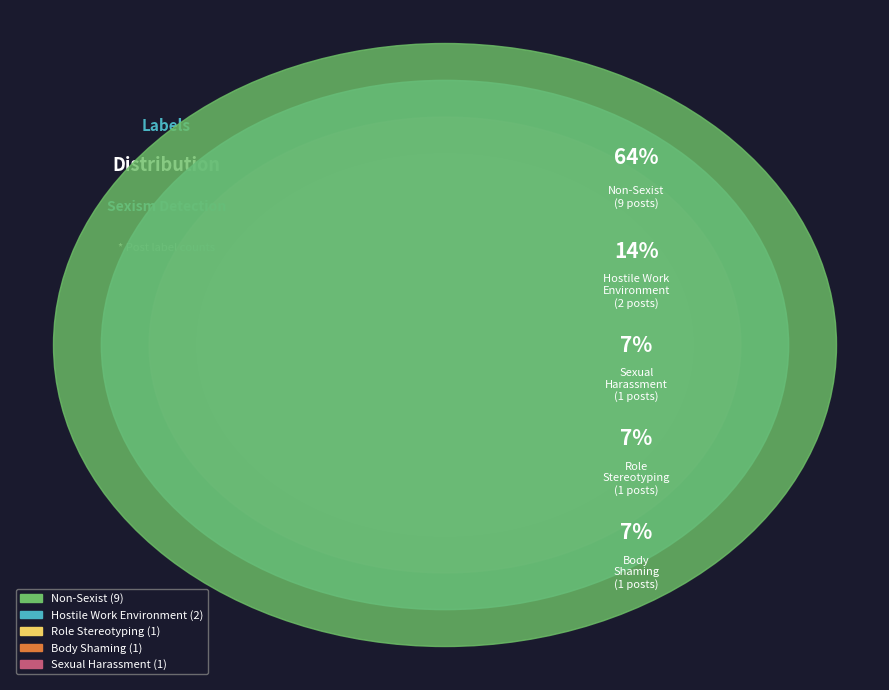

Which category accounts for the majority?

Non-Sexist